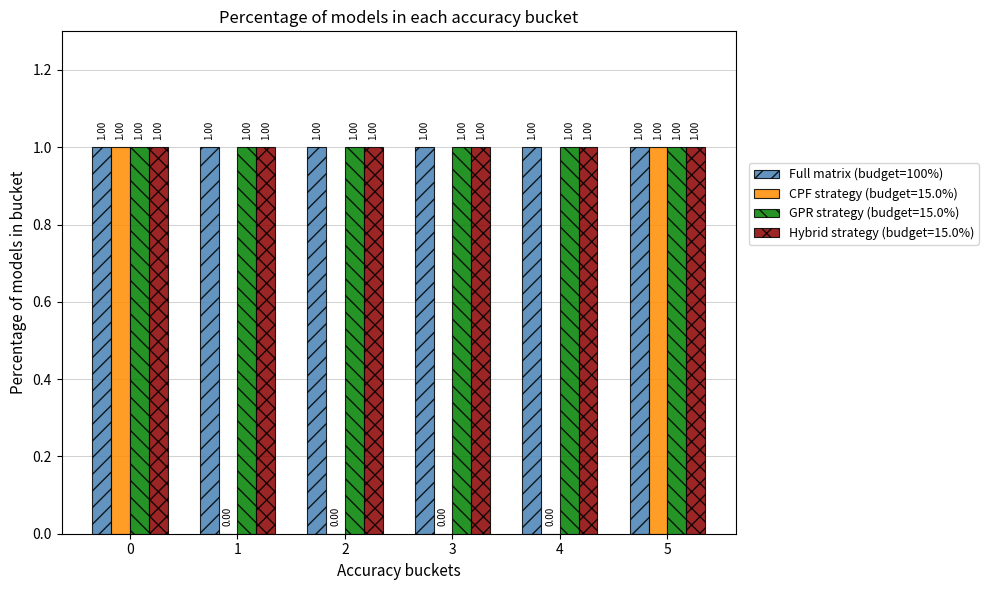

What is the total value across all series at 5?

4